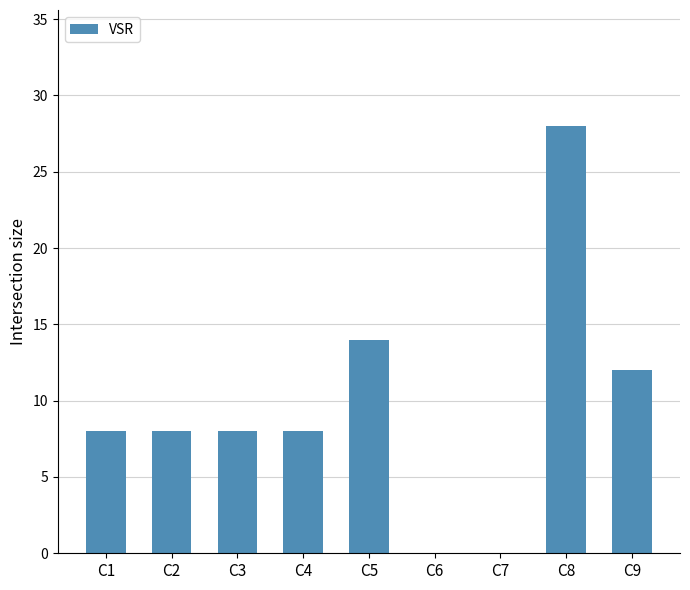

What is the maximum value shown in the chart?

28